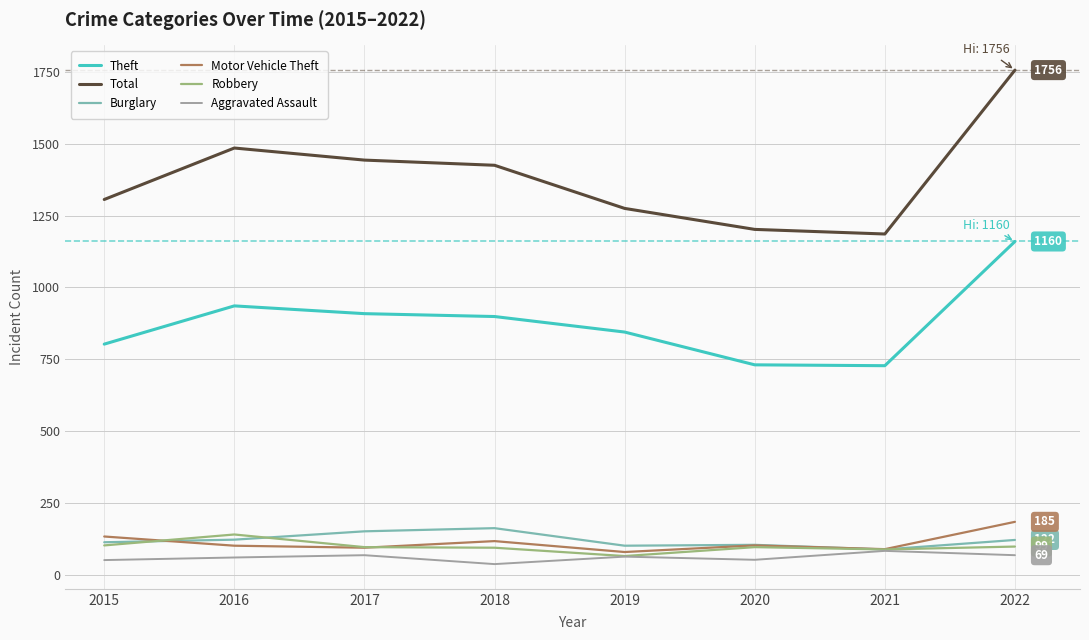

How many lines are shown in the chart?

6